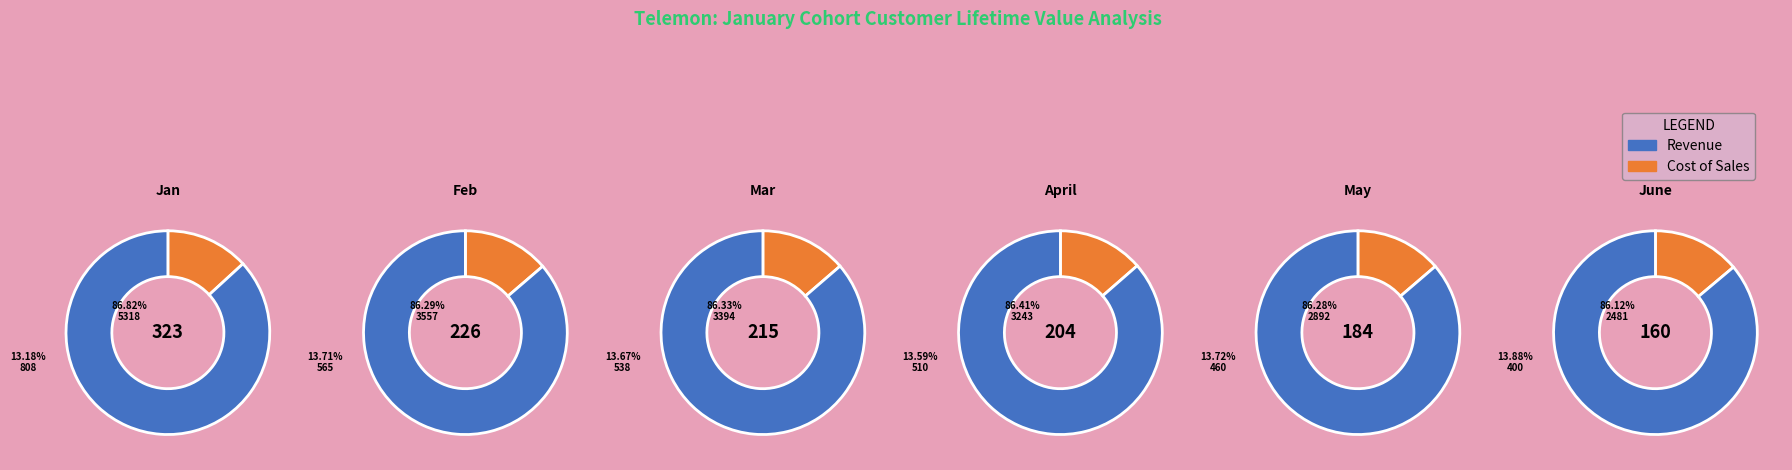

Which category has the biggest portion of the pie?

Jan